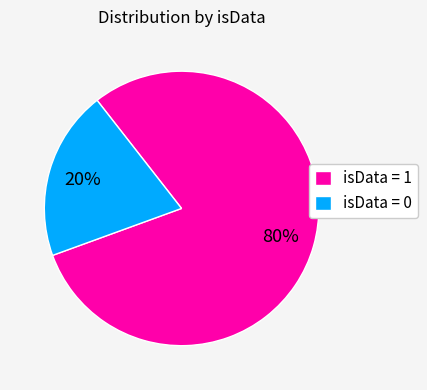

Combined, do isData = 0 and isData = 1 account for over 50%?

Yes